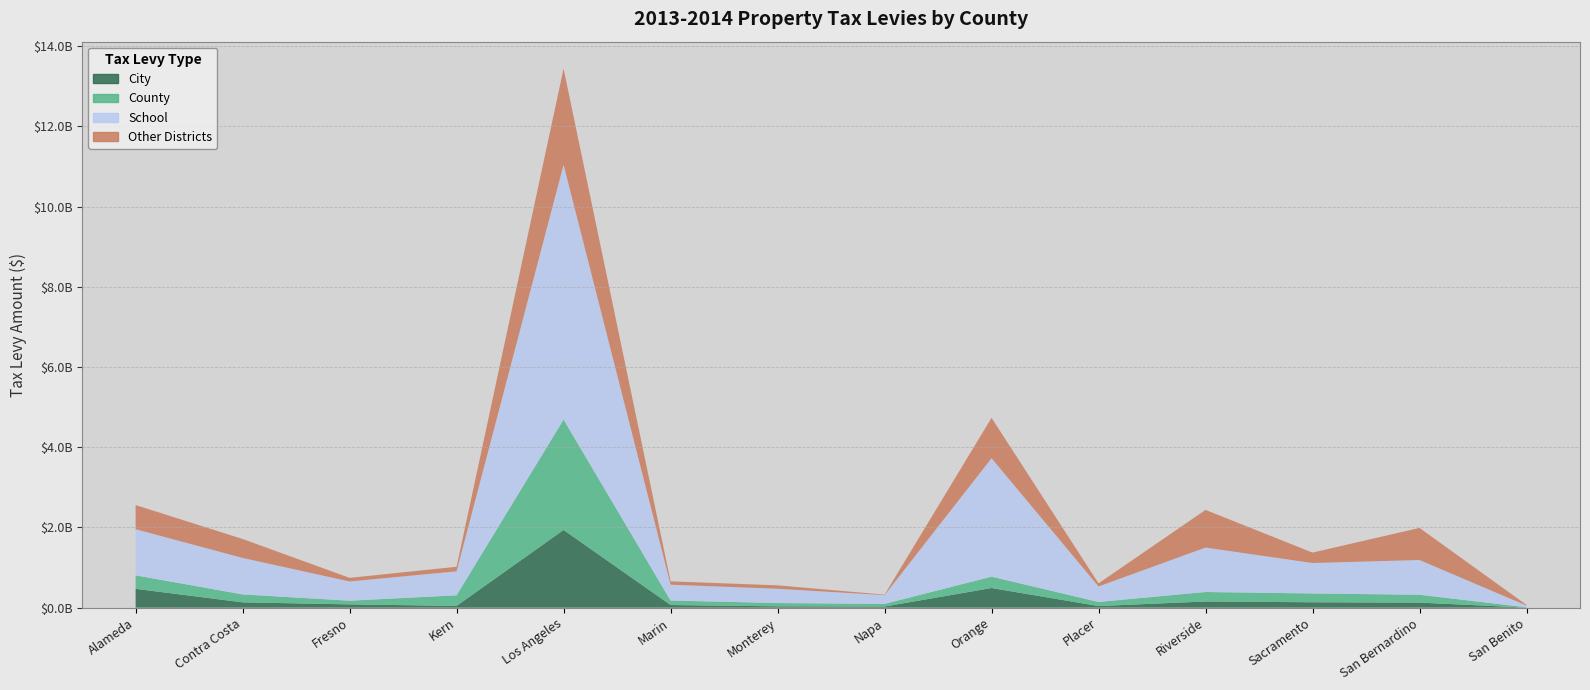

Reading left to right, what are all the values shown in this chart?

City: Alameda=469181000	Contra Costa=132222000	Fresno=81434000	Kern=43862000	Los Angeles=1937188000	Marin=65821000	Monterey=32492000	Napa=27581000	Orange=489319000	Placer=39973000	Riverside=153274000	Sacramento=134442000	San Bernardino=125581000	San Benito=1121000
County: Alameda=336313000	Contra Costa=197473000	Fresno=91835000	Kern=264156000	Los Angeles=2752489000	Marin=111540000	Monterey=82429000	Napa=65889000	Orange=283433000	Placer=101673000	Riverside=236679000	Sacramento=219374000	San Bernardino=196155000	San Benito=7466000
School: Alameda=1149875000	Contra Costa=909873000	Fresno=479184000	Kern=597719000	Los Angeles=6354984000	Marin=395241000	Monterey=355681000	Napa=218433000	Orange=2953576000	Placer=386573000	Riverside=1108232000	Sacramento=758805000	San Bernardino=865895000	San Benito=42954000
Other Districts: Alameda=602670000	Contra Costa=472429000	Fresno=90571000	Kern=113205000	Los Angeles=2395989000	Marin=83449000	Monterey=85942000	Napa=12348000	Orange=1006640000	Placer=77046000	Riverside=939088000	Sacramento=260230000	San Bernardino=800532000	San Benito=16843000